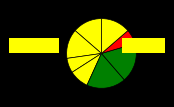

How many segments does this pie chart have?

8